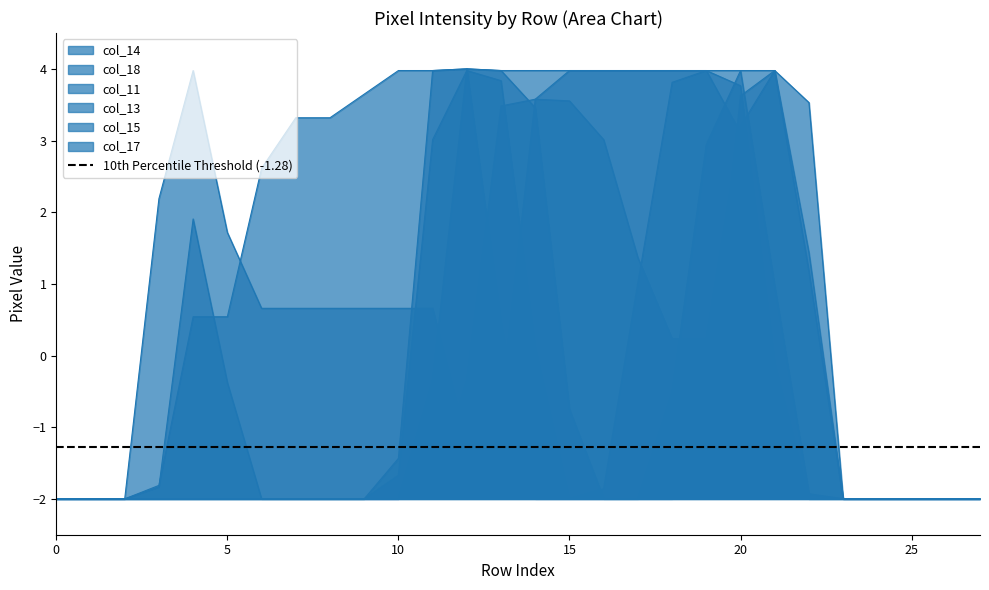

True or false: col_11 and col_18 cross at least once.

False